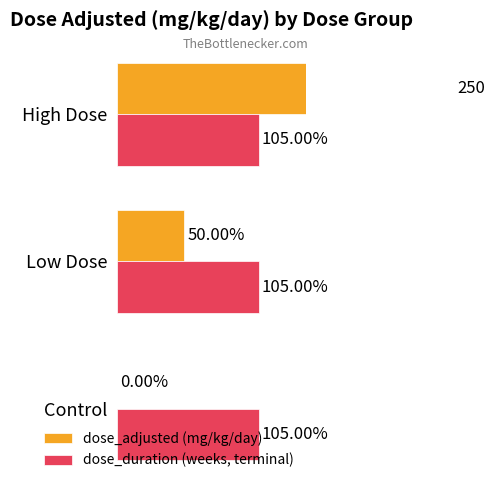

True or false: dose_adjusted (mg/kg/day) has a value of 129.1 at Control.

False